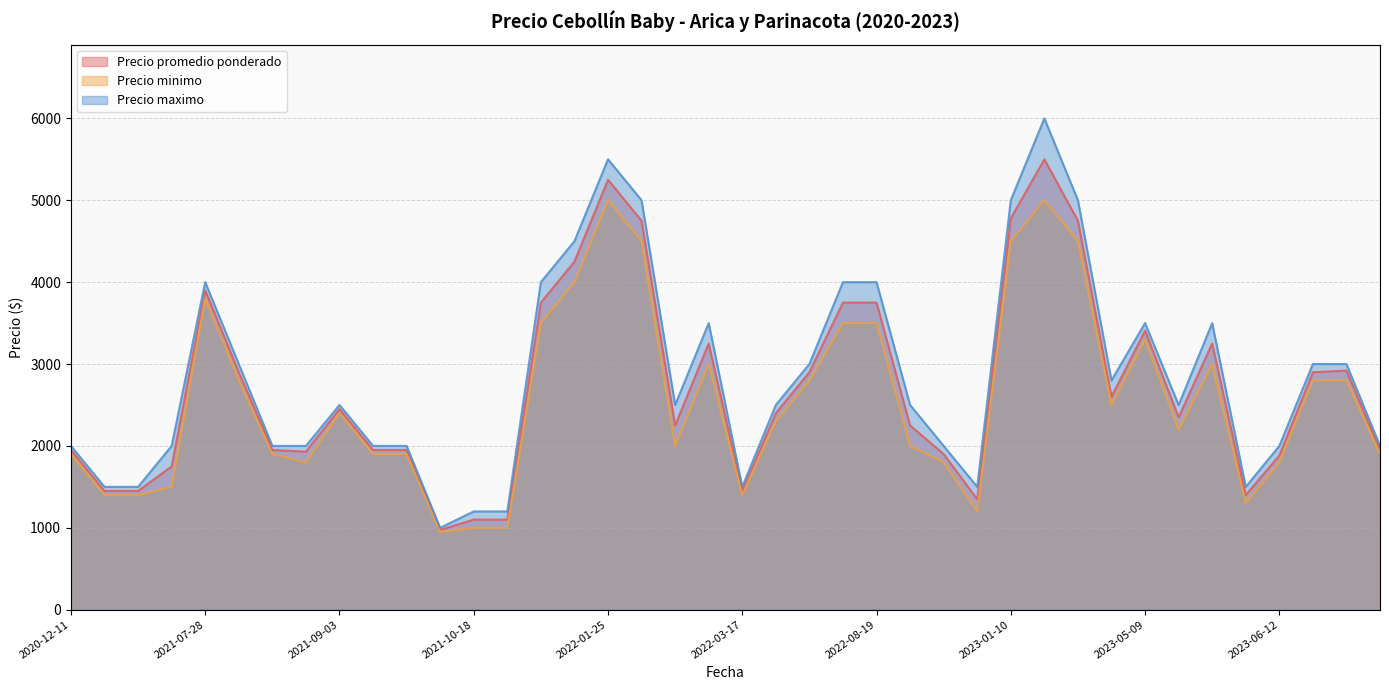

What is the lowest value of the Precio promedio ponderado series?

975